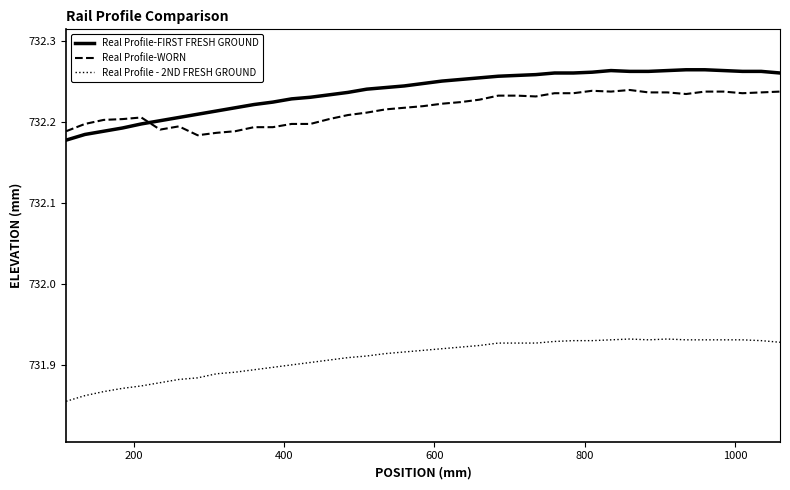

How many lines are shown in the chart?

3